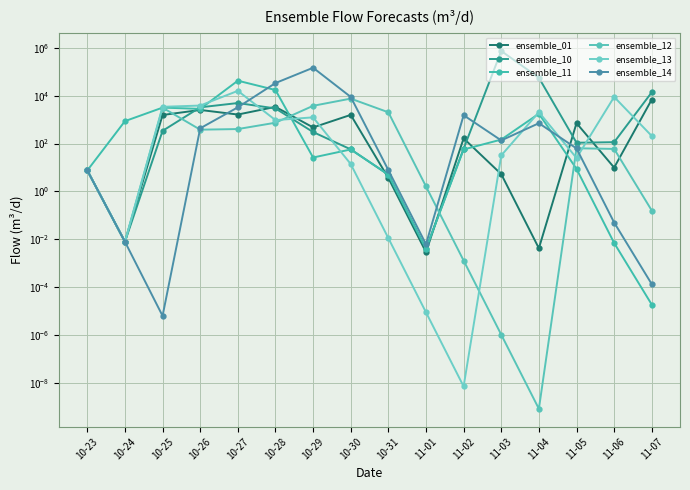

Which series has the largest total across all categories?

ensemble_10